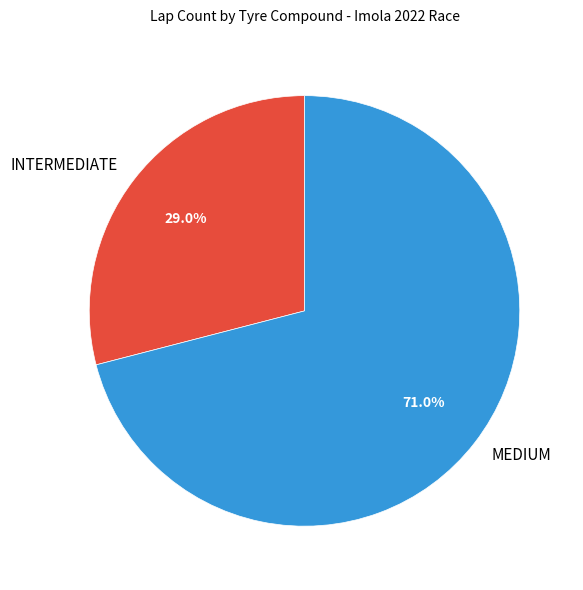

To the nearest percent, what percentage of the pie is INTERMEDIATE?

29%